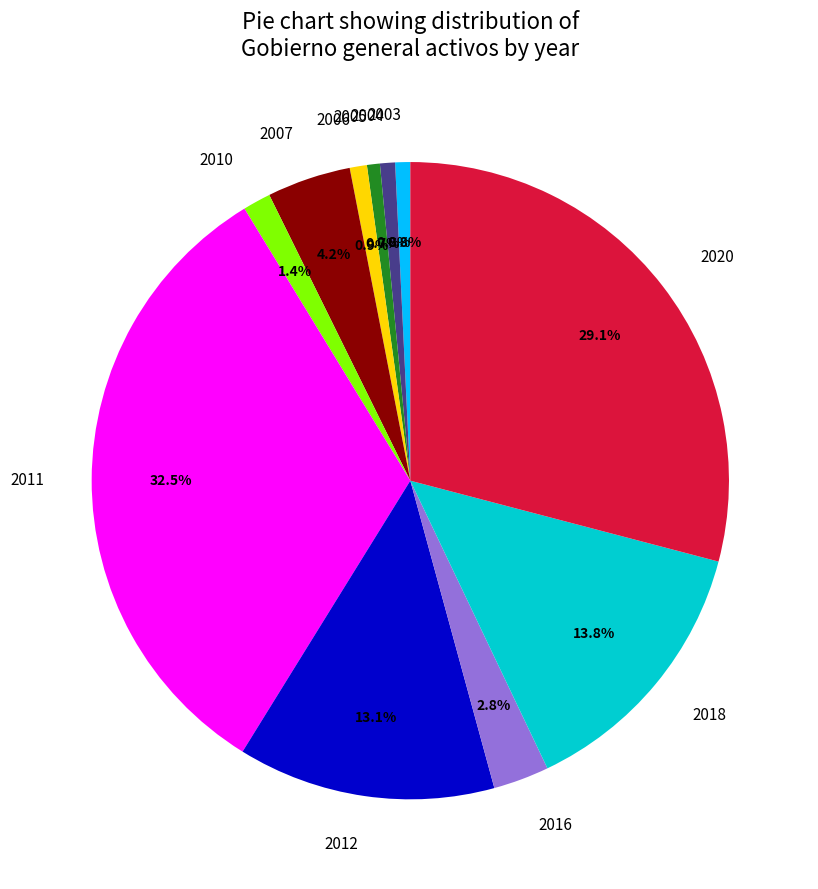

Is there a majority slice in this chart?

No